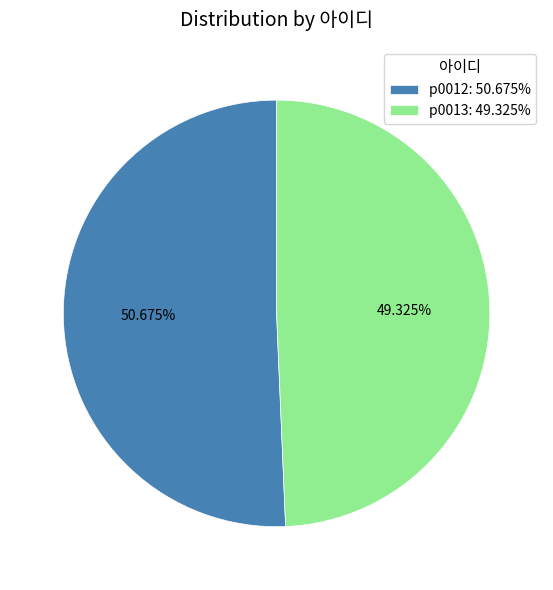

Does p0013 represent more than half of the total?

No